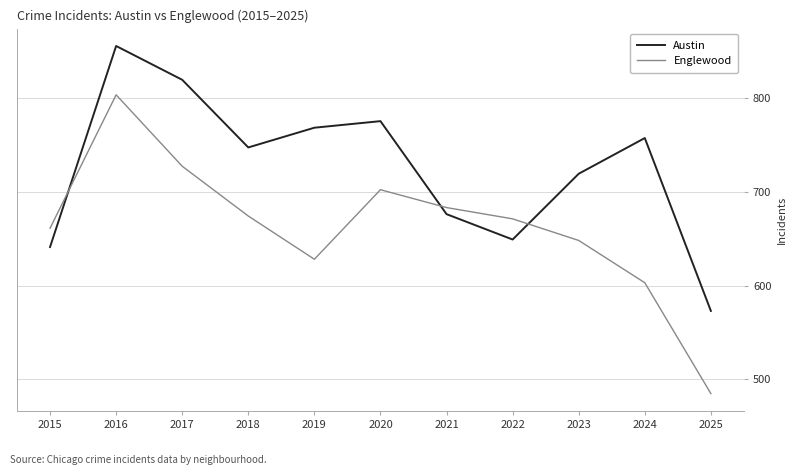

At which category is the sum across all series the highest?

2016